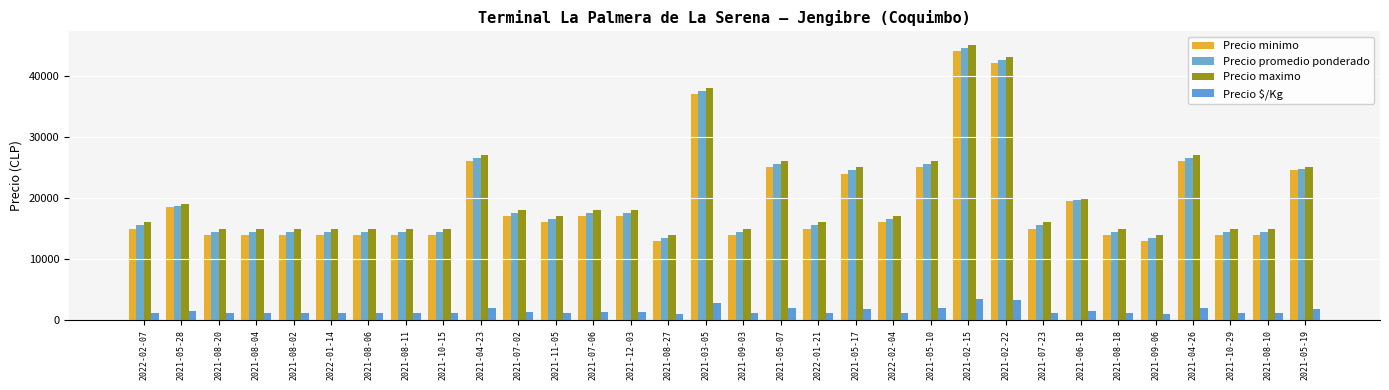

How many categories are shown in the chart?

32